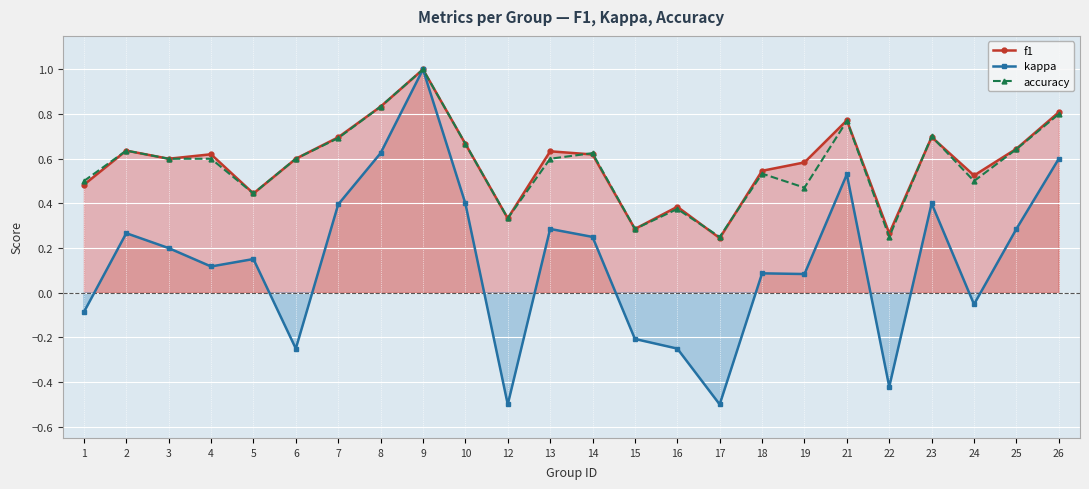

True or false: kappa and accuracy cross at least once.

False